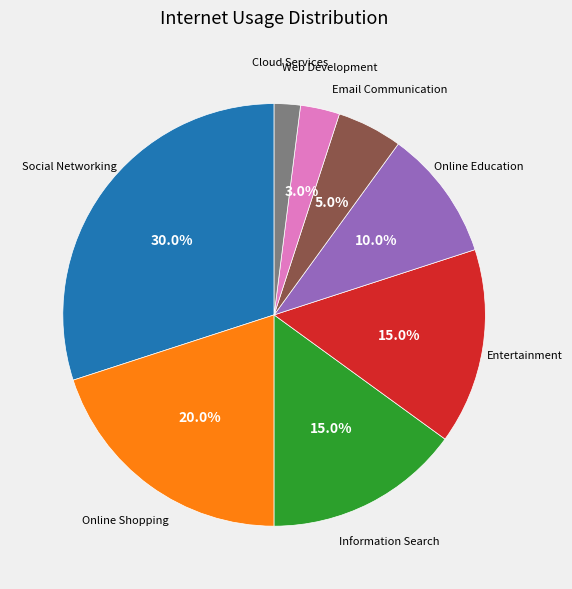

Is there any slice that represents more than half of the pie?

No